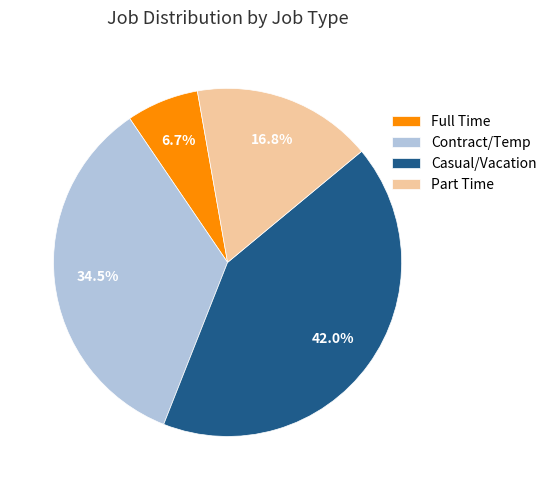

To the nearest percent, what is the difference between the largest and smallest slice percentages?

35%